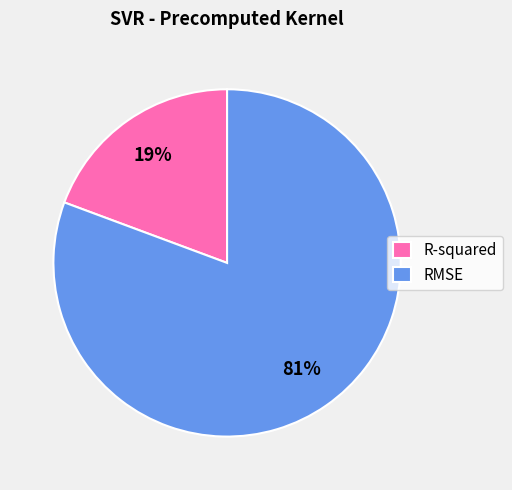

Does any single category account for the majority?

Yes